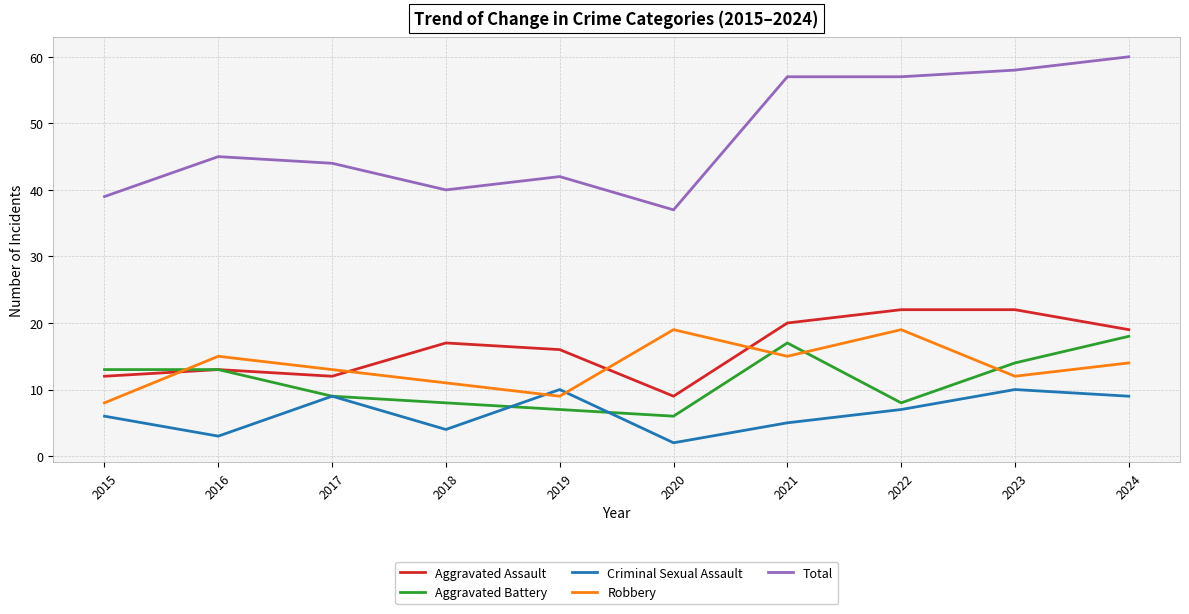

How many Criminal Sexual Assault values are between 4 and 9?

6